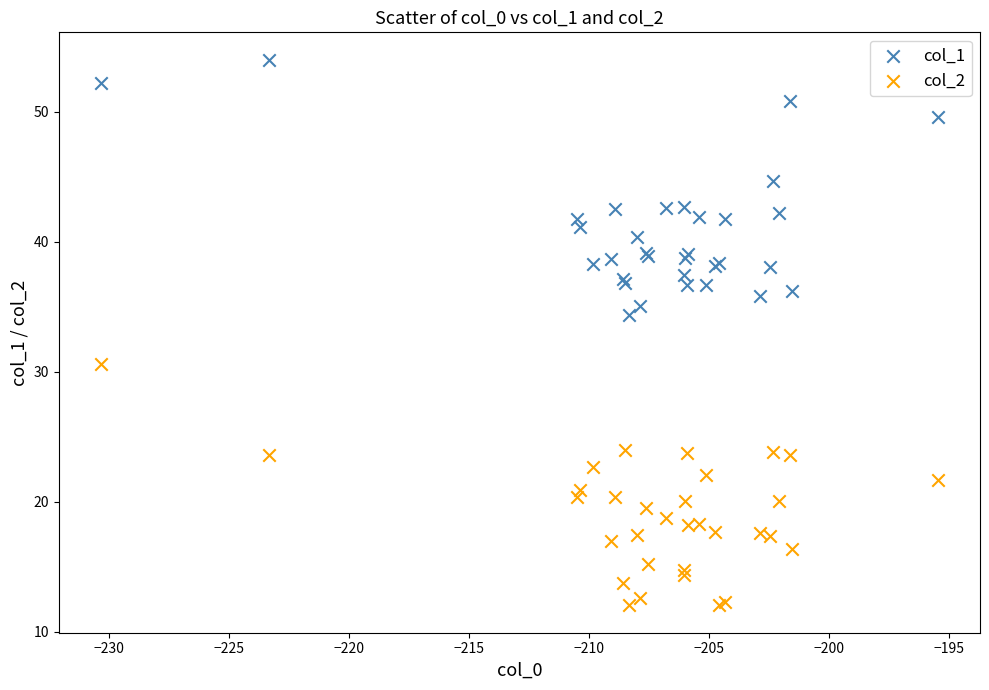

Which series reaches the minimum Y coordinate?

col_2